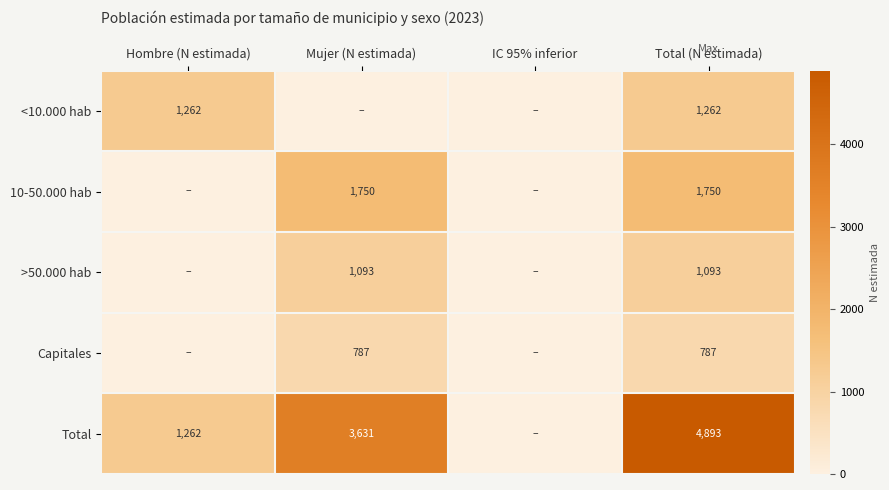

The value of <10.000 hab at Total (N estimada) is 1764. True or false?

False